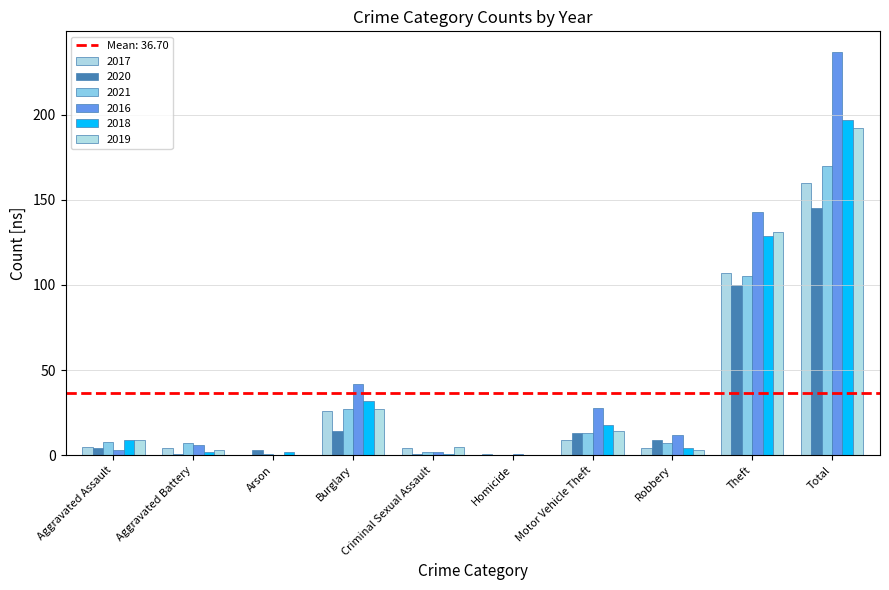

The value of 2016 at Arson is 0. True or false?

True